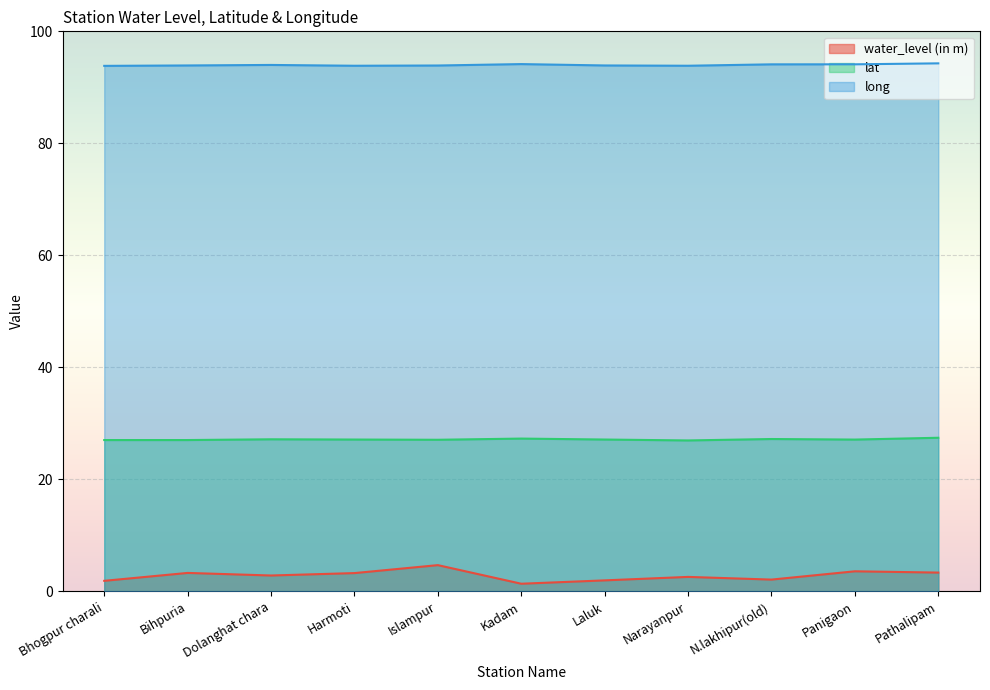

Which category has the highest value in the water_level (in m) series?

Islampur